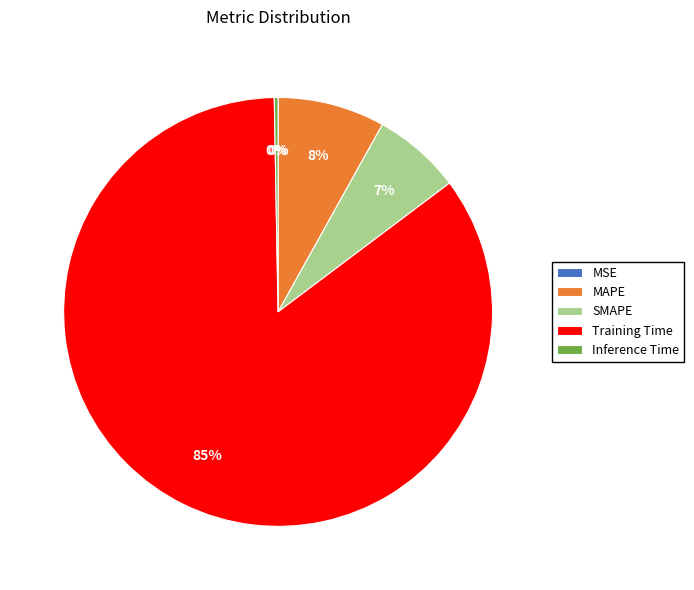

Does any single category account for the majority?

Yes